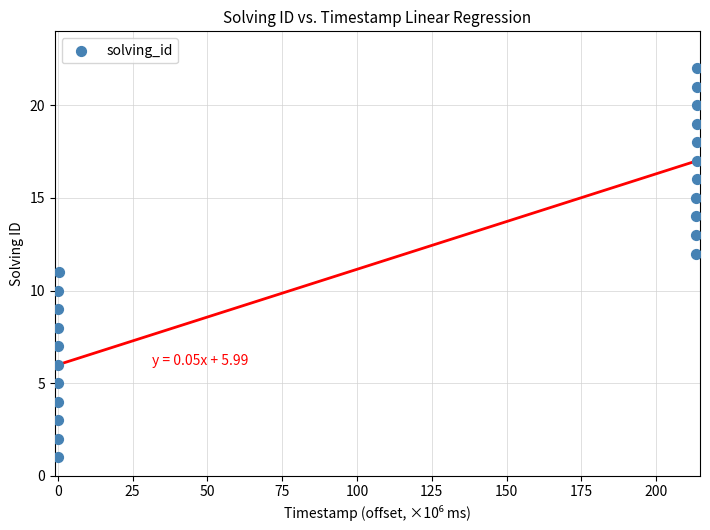

What is the range of Y values (max minus min)?

21